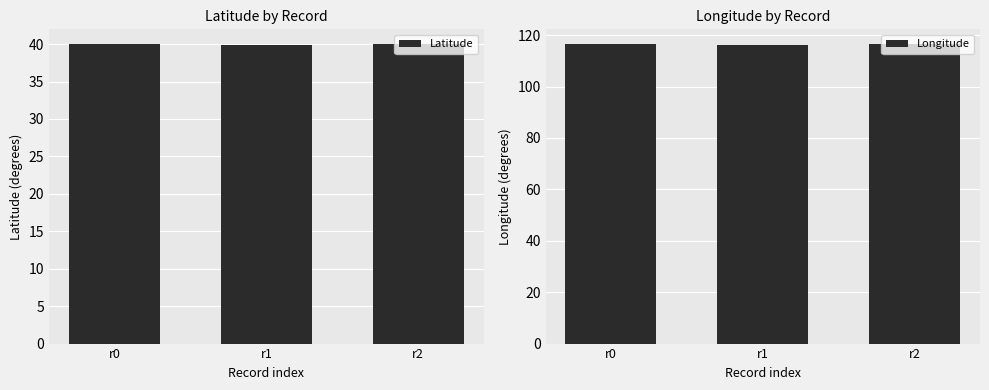

Count the Longitude values in the range 116 to 117.

3